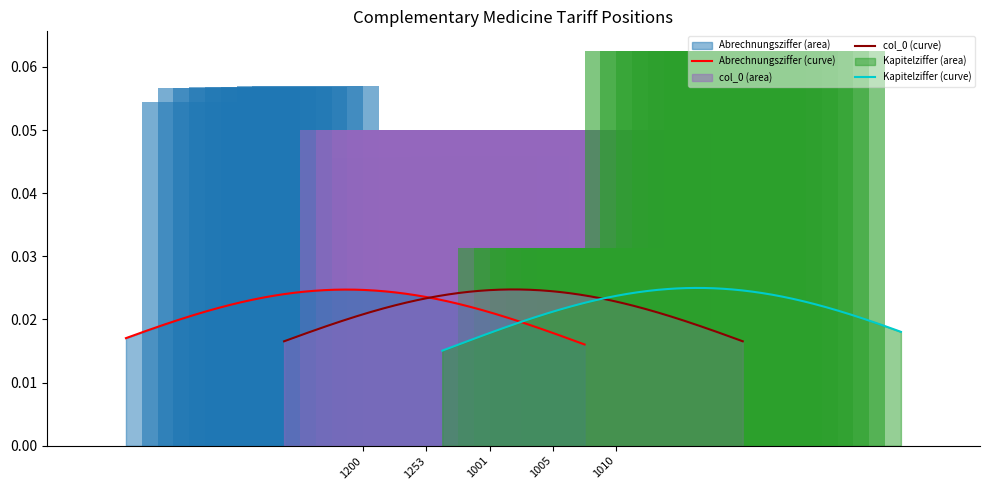

Which series has the largest total across all categories?

Abrechnungsziffer